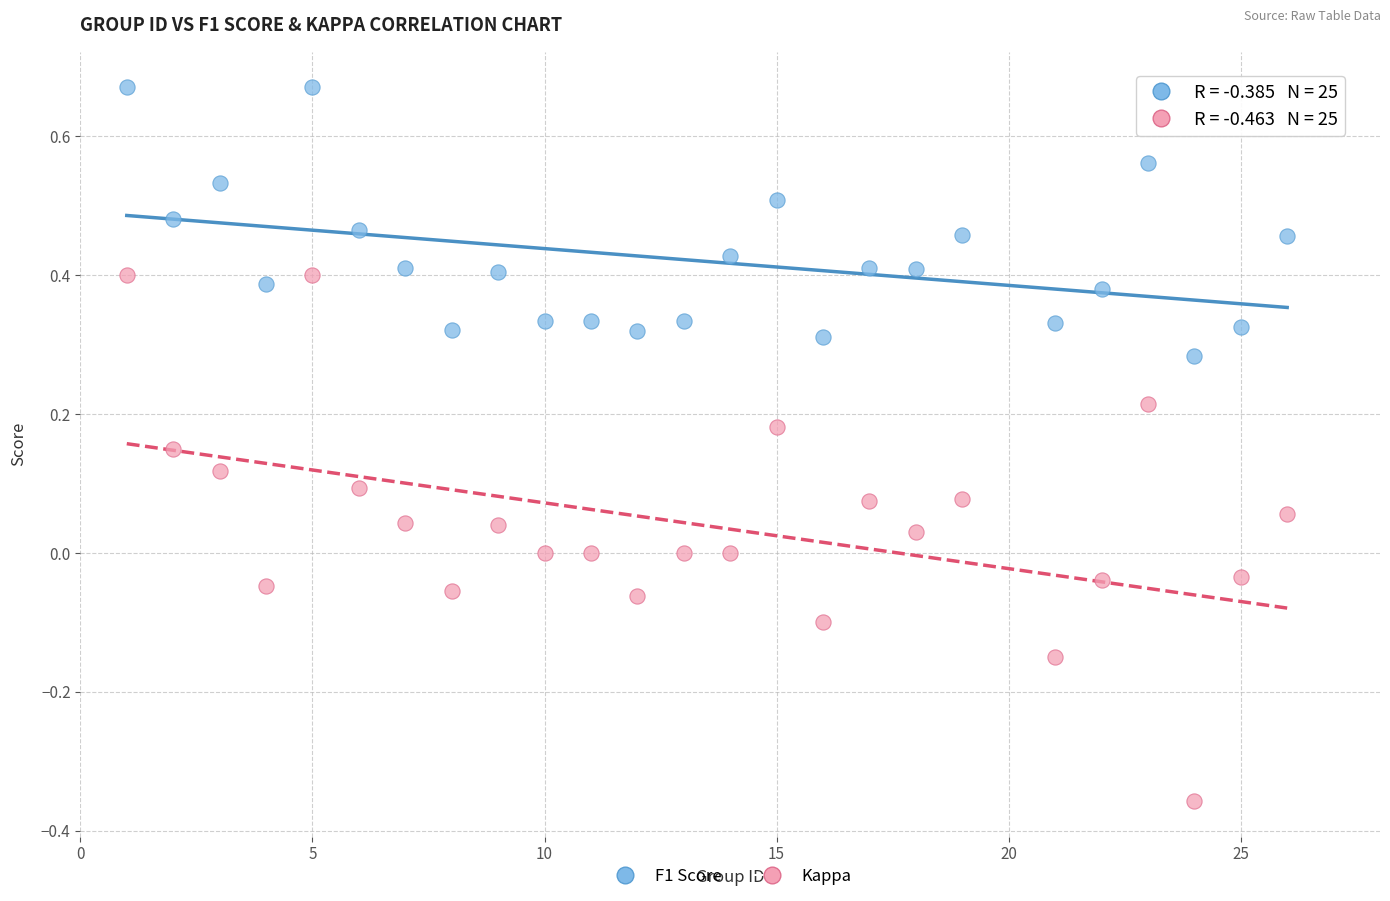

Which series has the widest spread of Y values?

Kappa